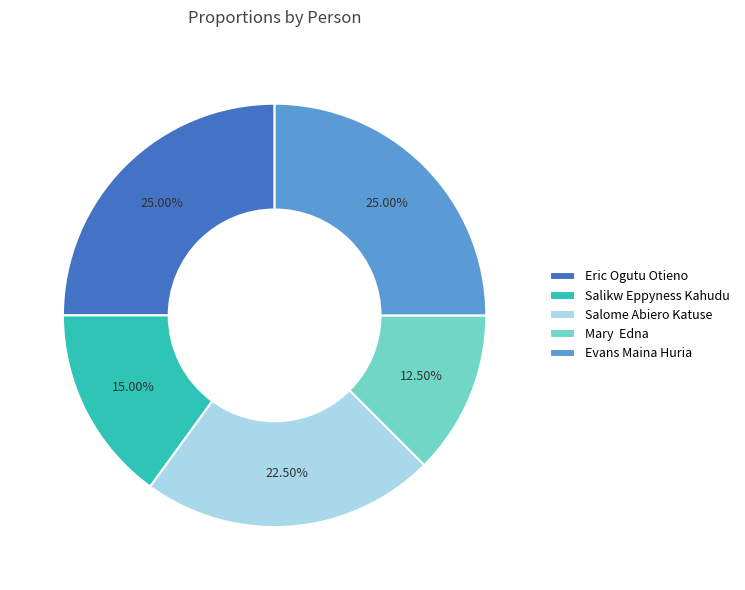

Which has a higher value, Salome Abiero Katuse or Mary Edna?

Salome Abiero Katuse